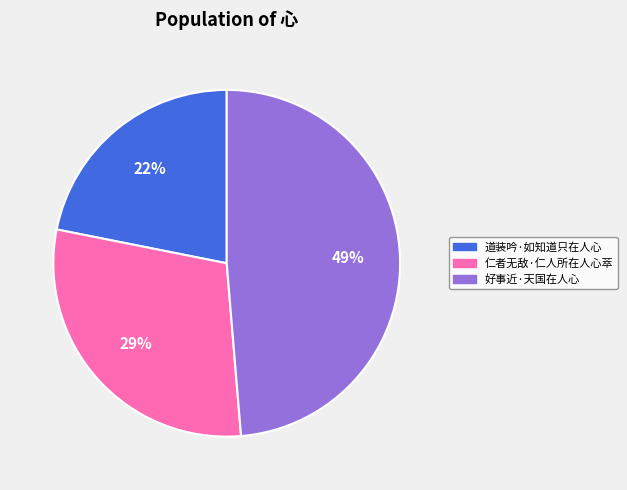

True or false: 好事近·天国在人心 accounts for 49% of the total.

True